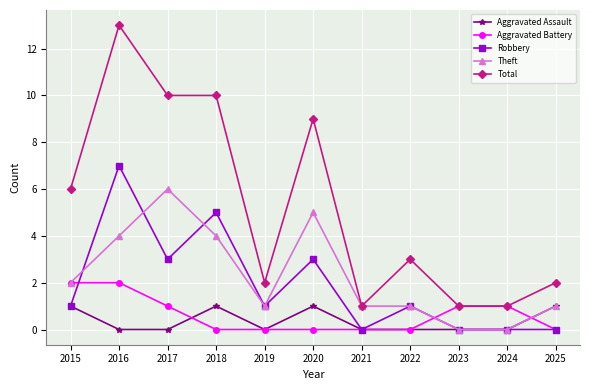

At 2018, list the series in order from smallest to largest.

Aggravated Battery, Aggravated Assault, Theft, Robbery, Total